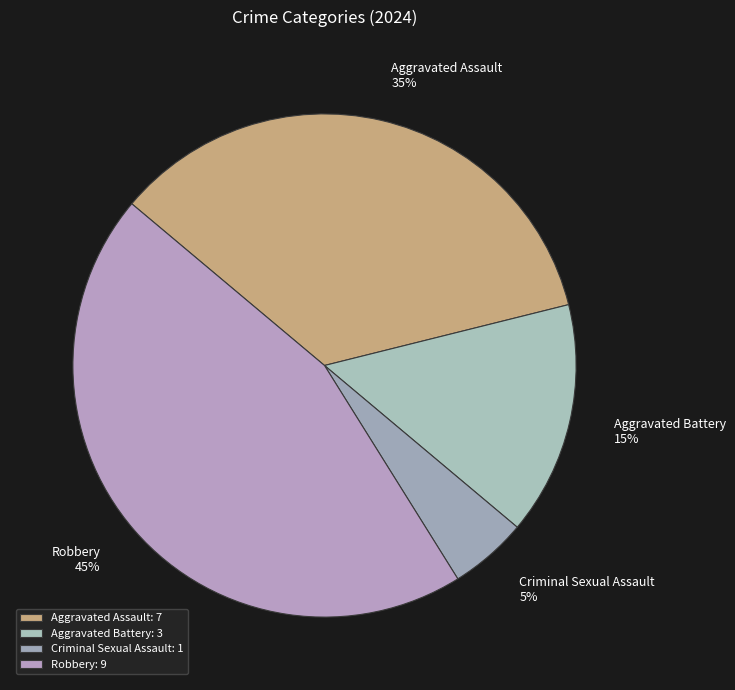

How many slices are in this pie chart?

4